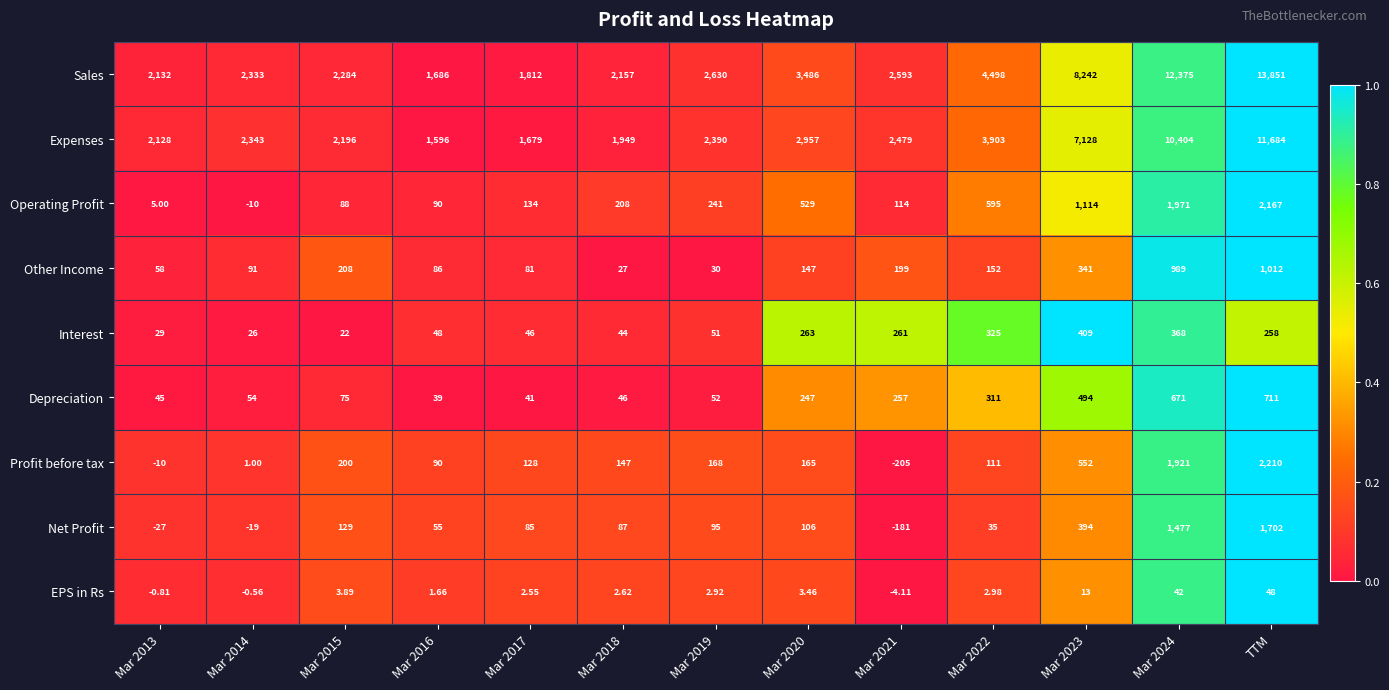

Between Mar 2021 and Mar 2023, which series saw the biggest shift?

Sales